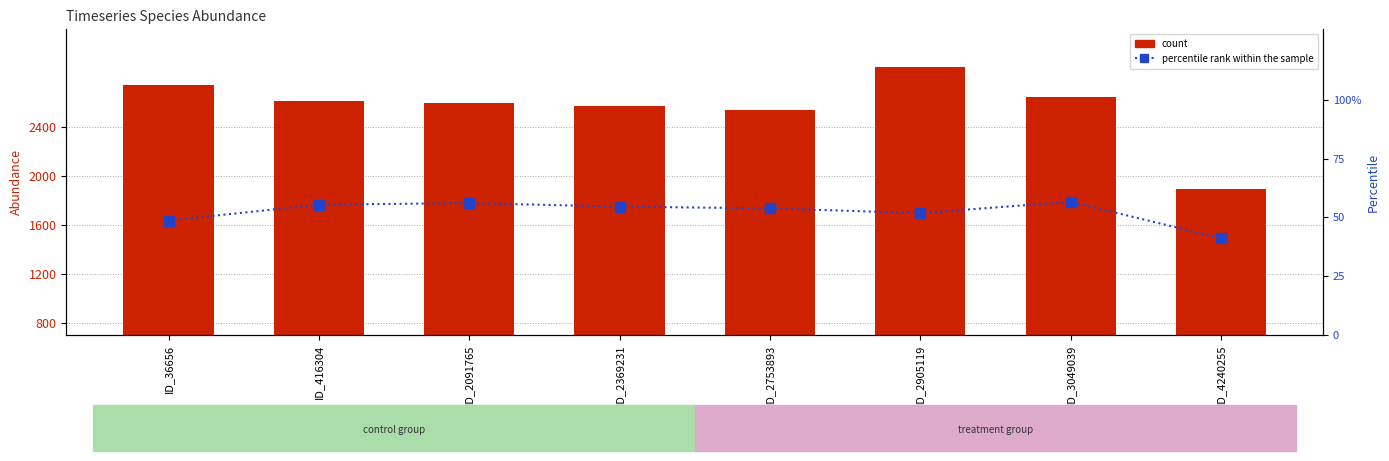

Which series has the widest spread of values?

count